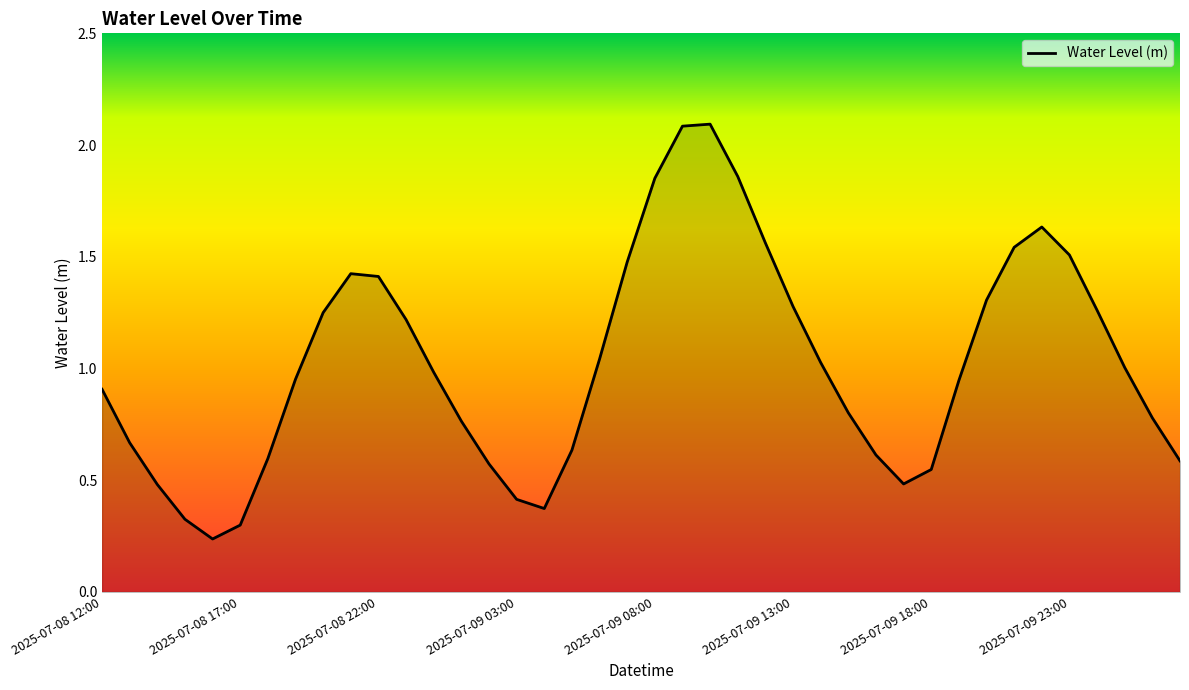

What is the greatest value displayed?

2.1